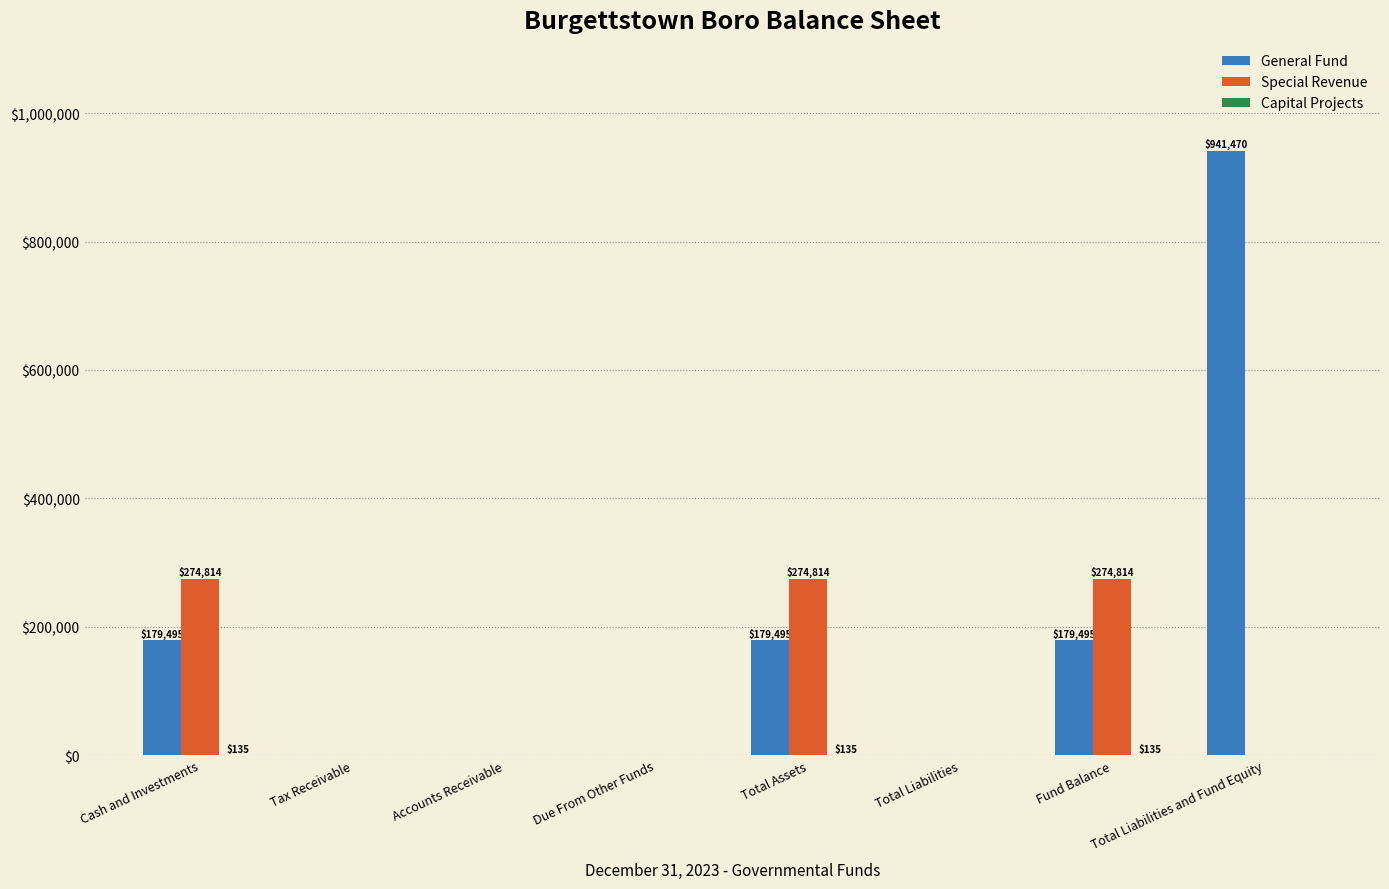

Which series has the largest total across all categories?

General Fund